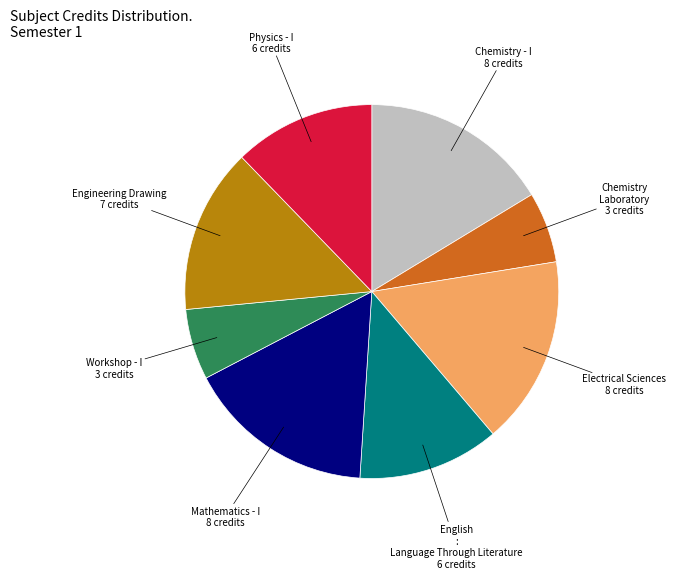

Does any single category account for the majority?

No